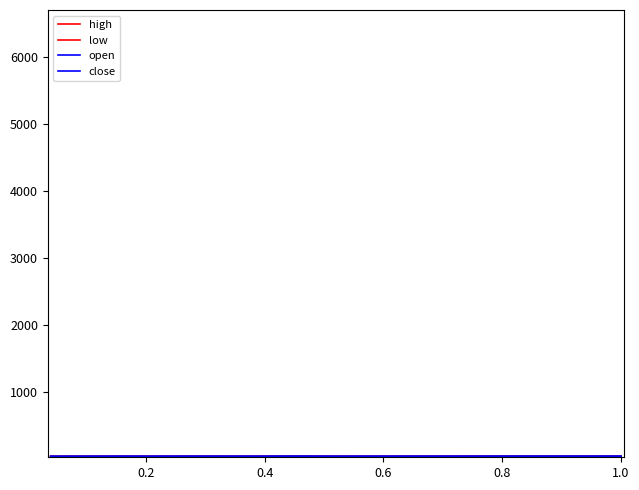

What is the value of the high point at the 26th from the left?

46.8